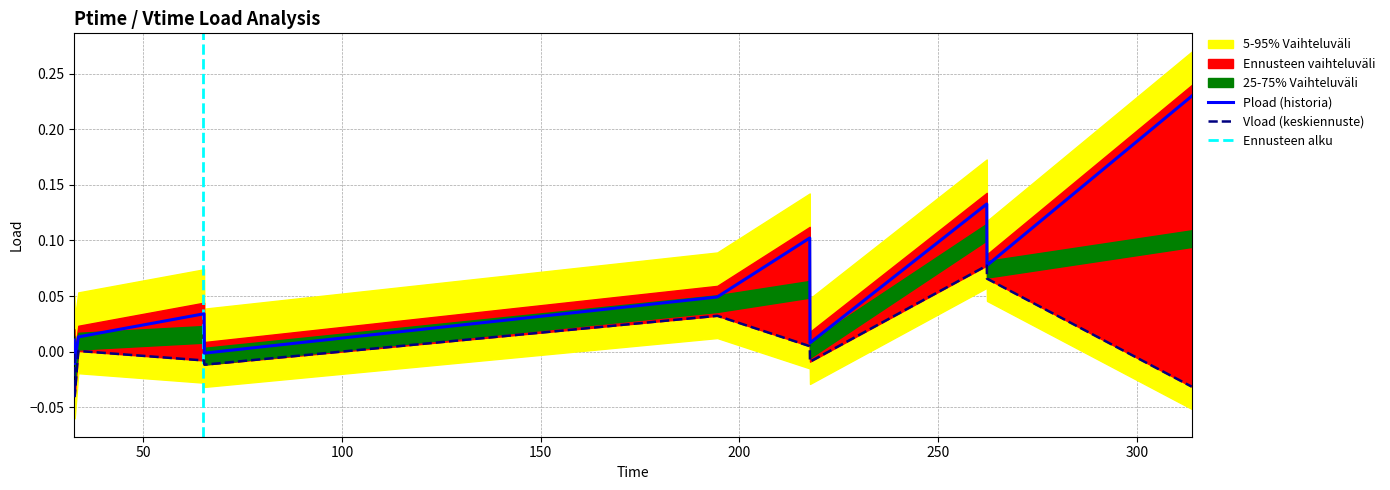

List the series in order of their peak value, highest first.

Pload, Vload